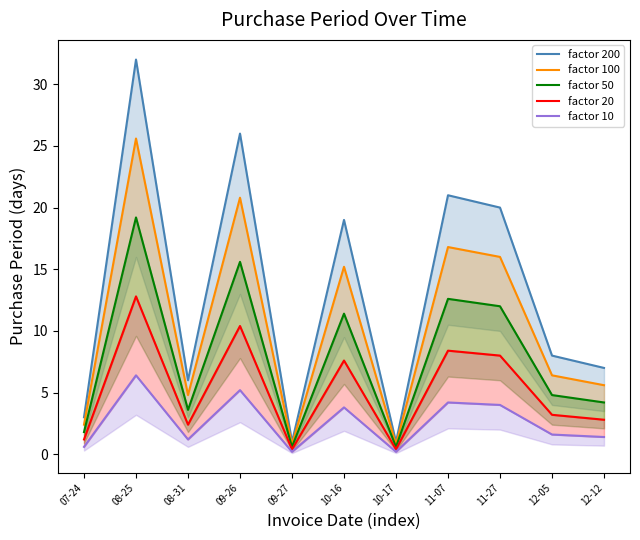

What is the difference between the second highest and minimum values in the factor 200 series?

25.0